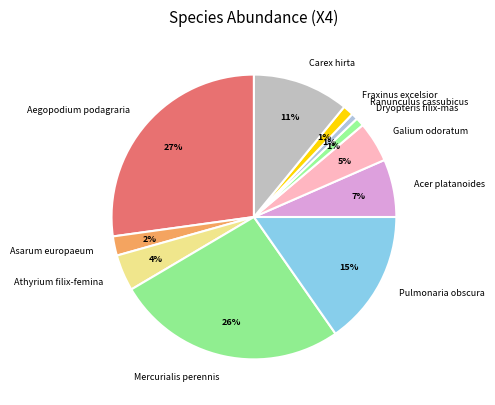

How many slices are in this pie chart?

11